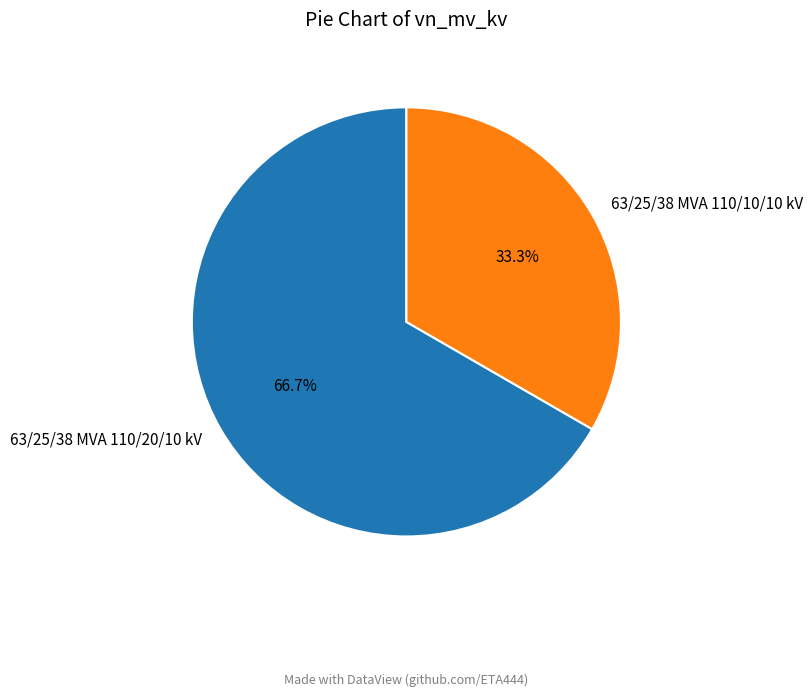

To the nearest percent, what percentage of the pie is 63/25/38 MVA 110/10/10 kV?

33%